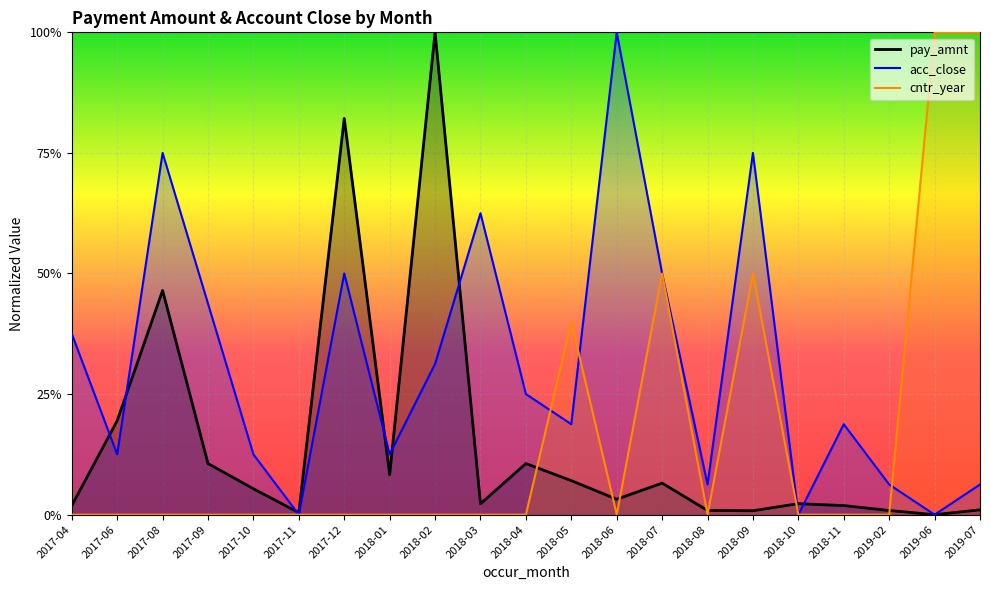

At how many categories does at least one series exceed 0?

21